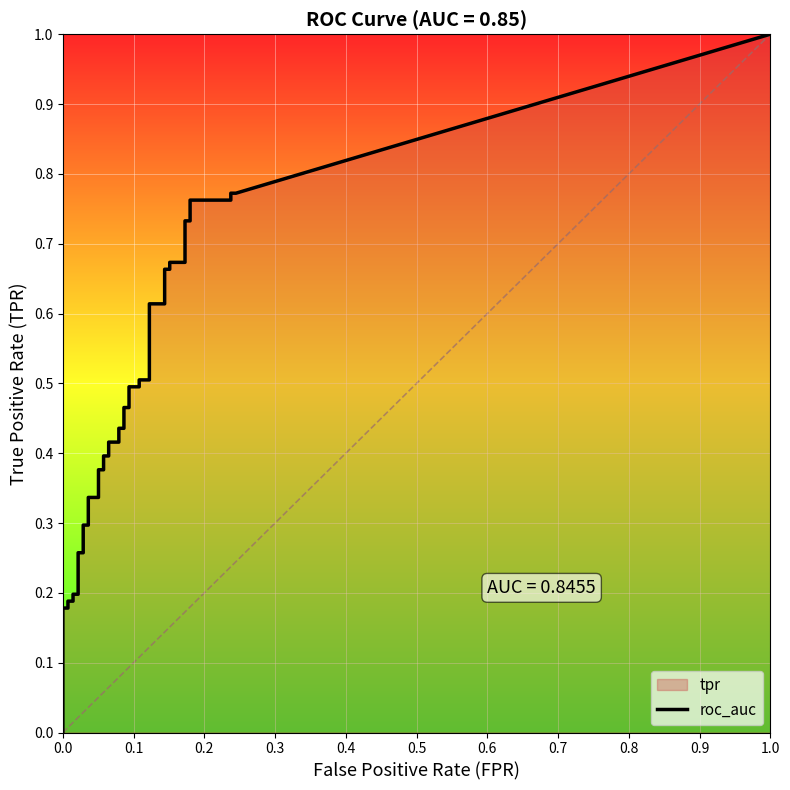

Where is fpr nearest to the value 0?

fpr